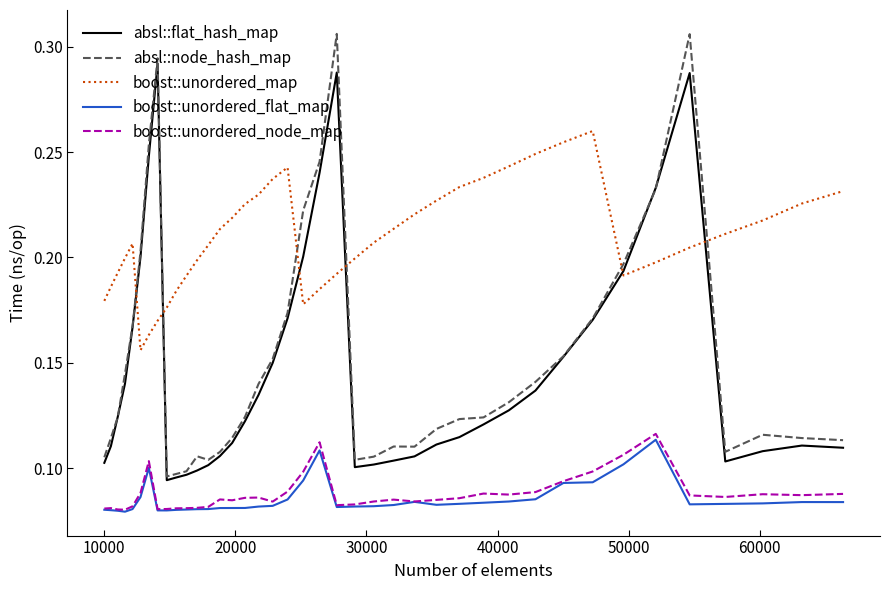

Which series has the largest total across all categories?

boost::unordered_map